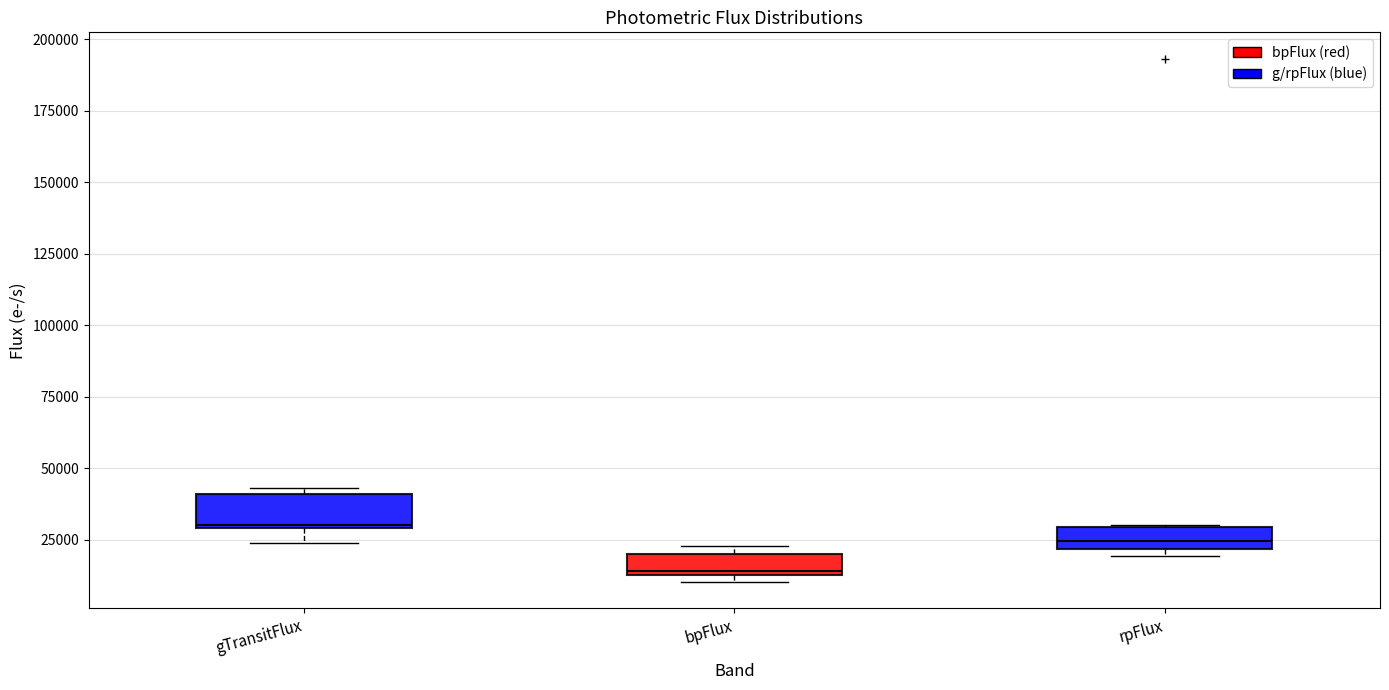

Which box's median line is the highest?

gTransitFlux